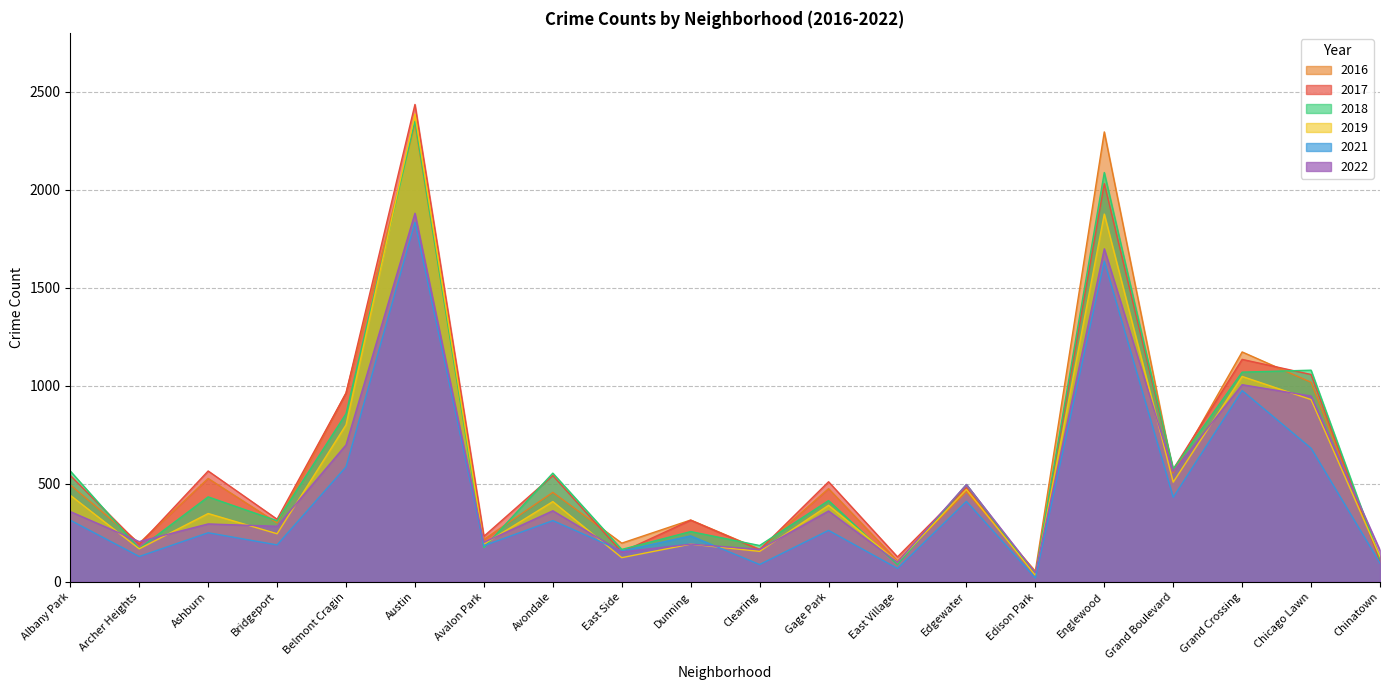

What position from the right is Grand Crossing?

3